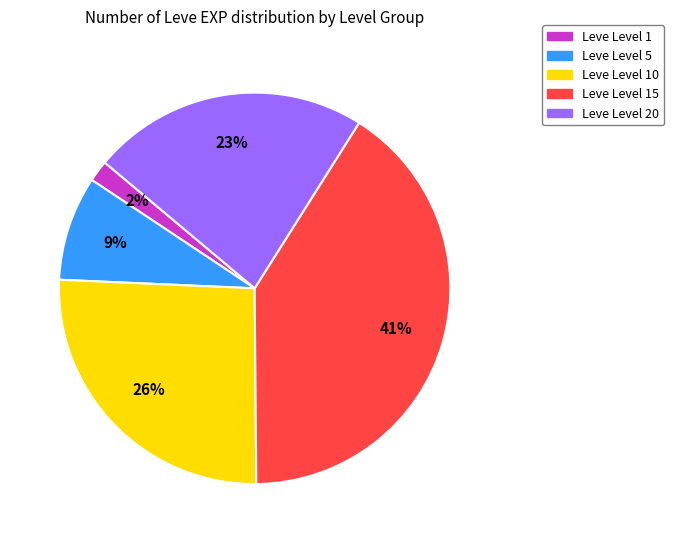

Is there any slice that represents more than half of the pie?

No